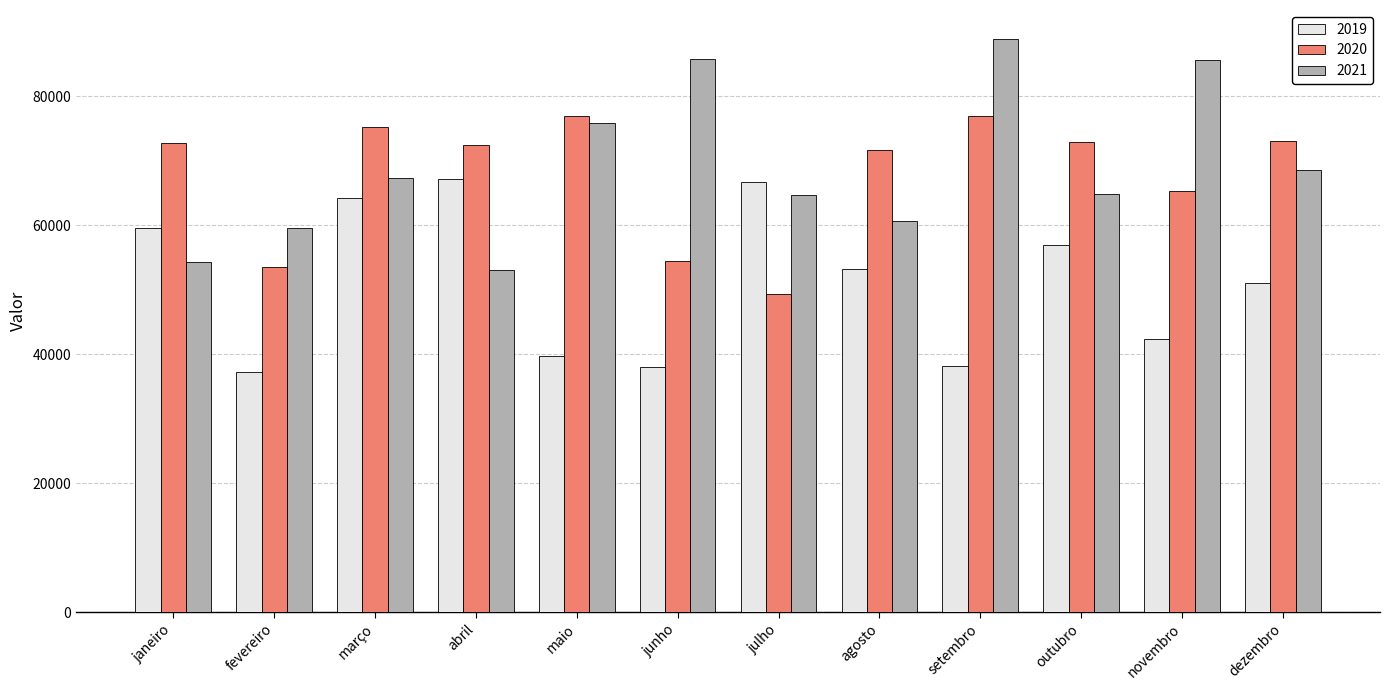

Which series has the largest total across all categories?

2021